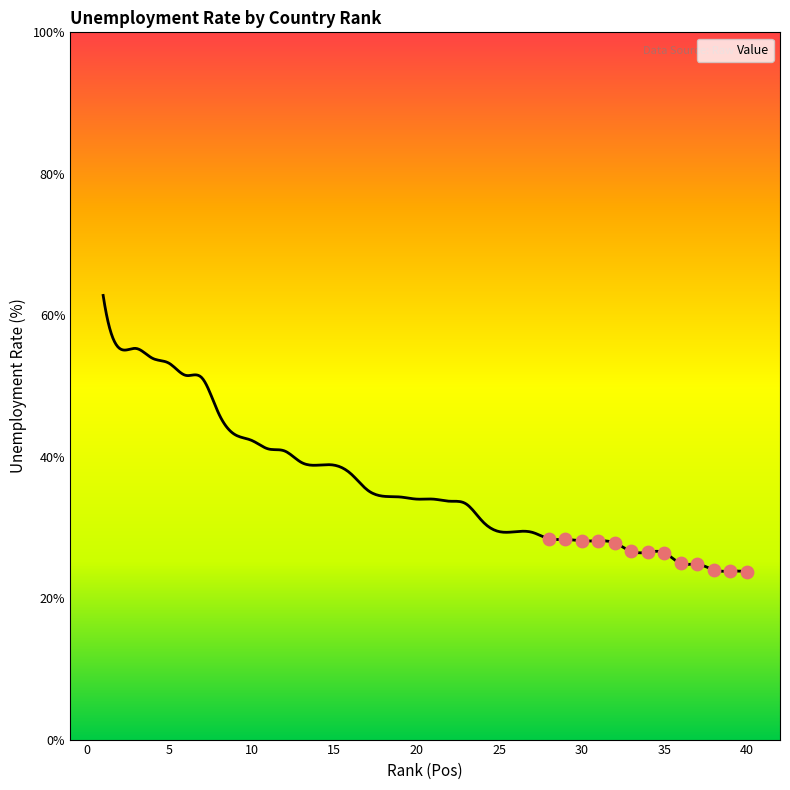

Approximately how many times larger is the value at 29 compared to 8?

0.6